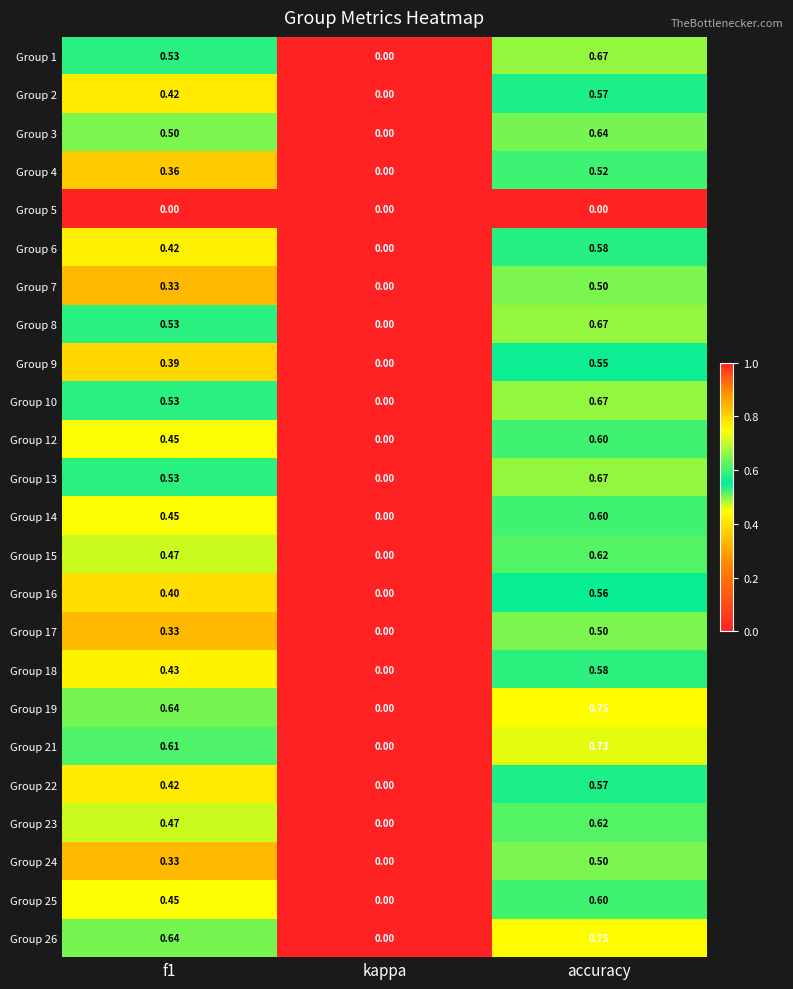

Where is Group 21 nearest to the value 0?

kappa